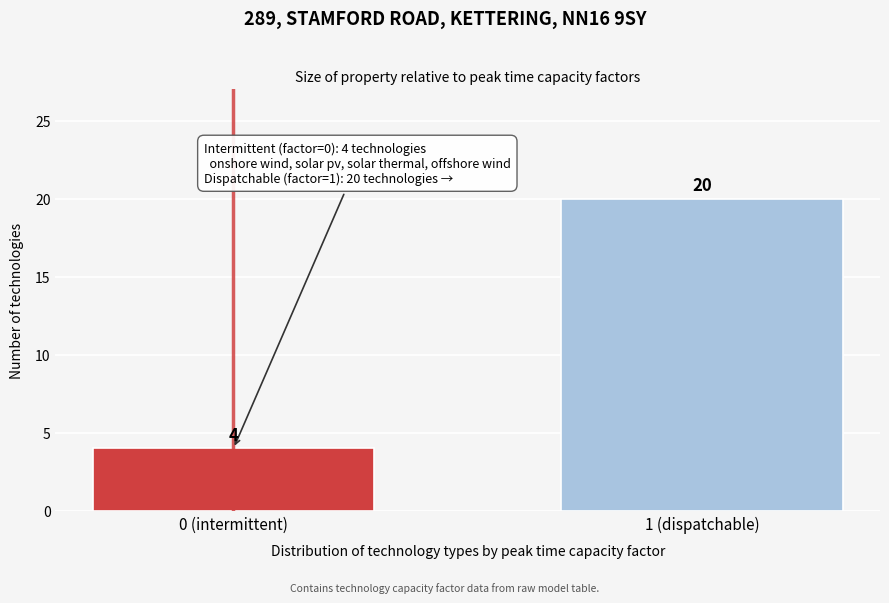

Reading left to right, what are all the values shown in this chart?

4	20